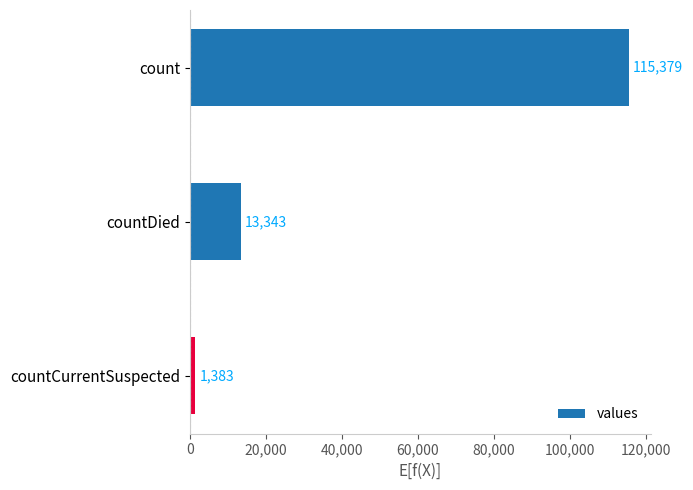

What is the difference between the second highest and minimum values?

11960